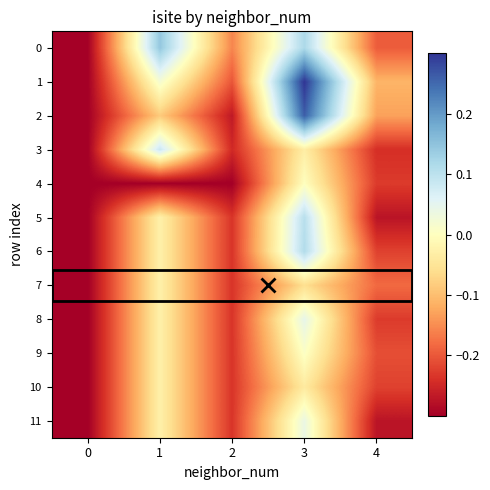

What is the total value across all series at 0?

-3.6